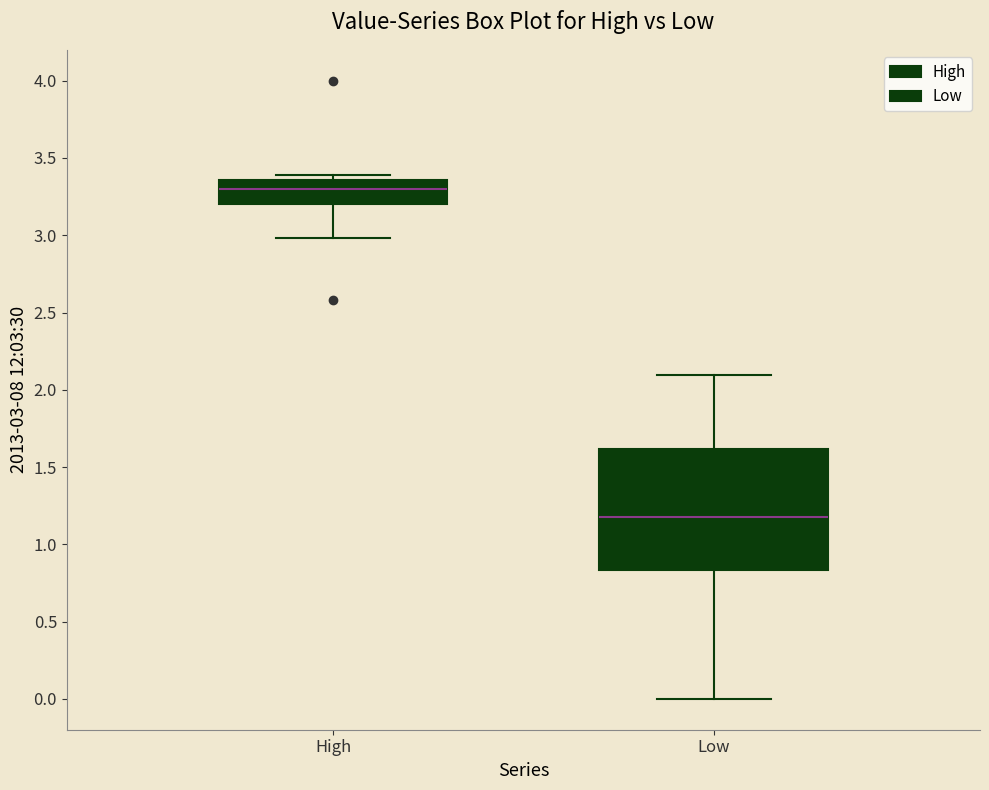

Which box's median line is the lowest?

Low